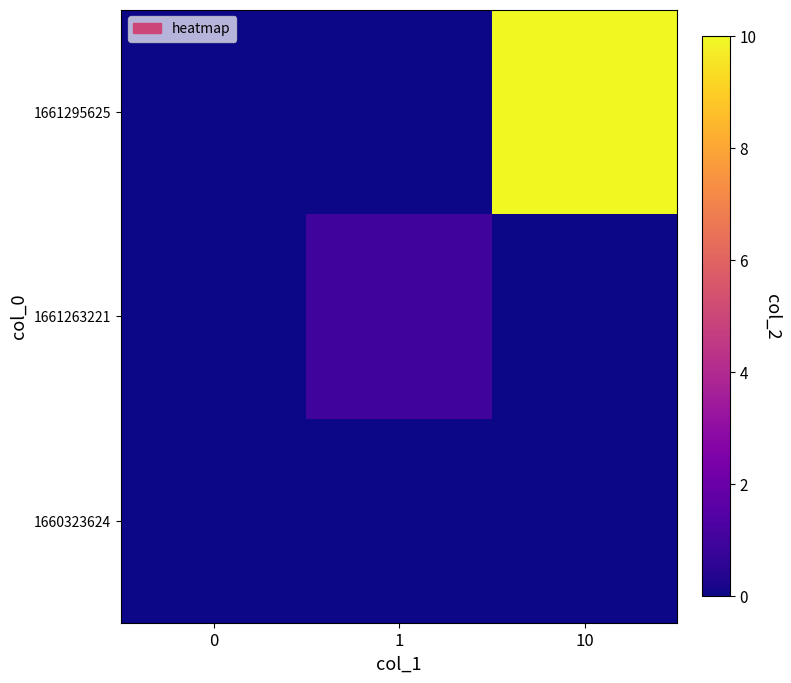

Reading left to right, transcribe all the data shown in this chart.

row_0: 0=0	1=0	10=0
row_1: 0=0	1=1	10=0
row_2: 0=0	1=0	10=10